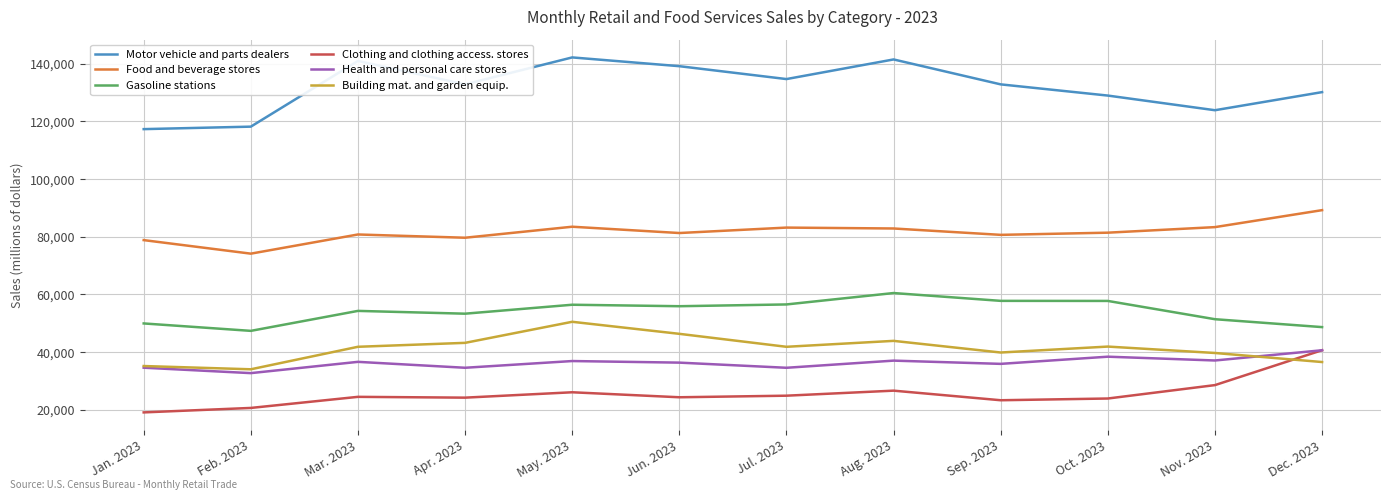

How many lines are shown in the chart?

6